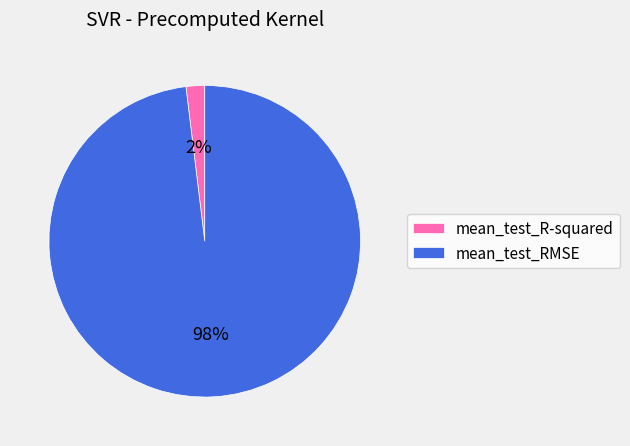

Count the number of slices in the pie.

2